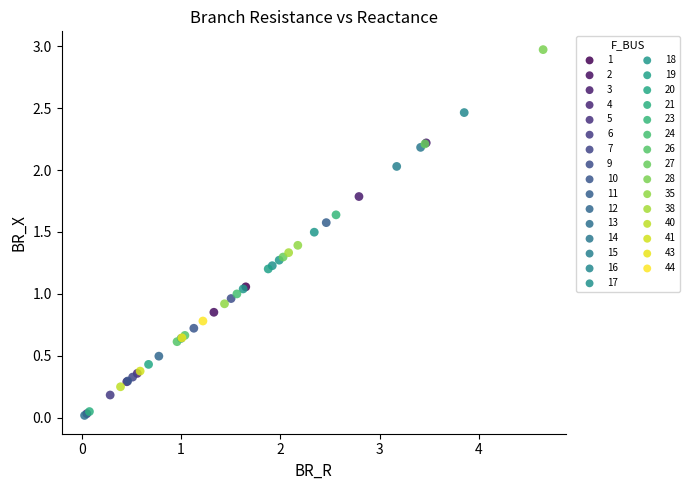

What are all the series names shown in the legend?

1, 2, 3, 4, 5, 6, 7, 9, 10, 11, 12, 13, 14, 15, 16, 17, 18, 19, 20, 21, 23, 24, 26, 27, 28, 35, 38, 40, 41, 43, 44